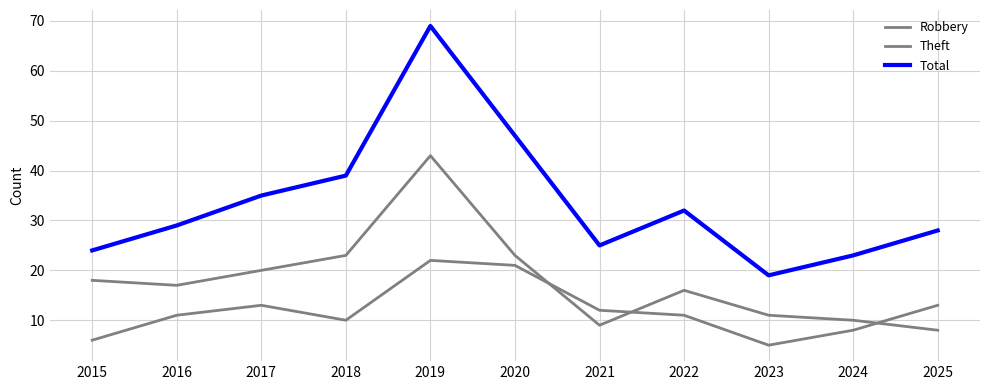

What is the value of the Theft point at the 7th from the left?

9